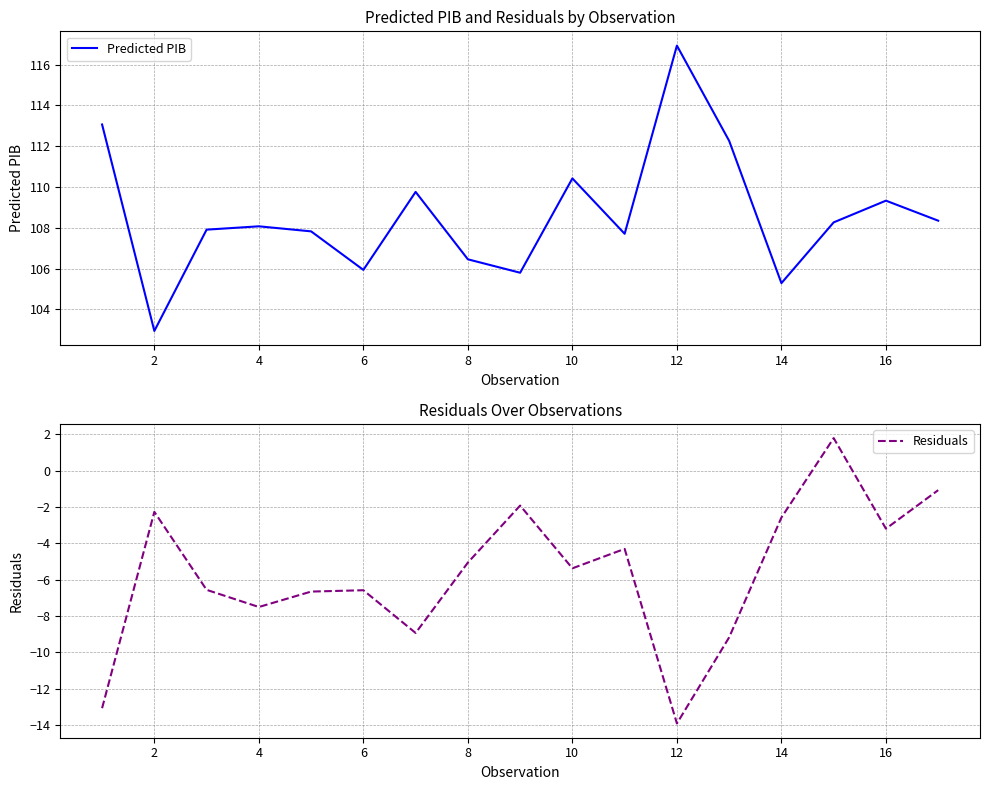

The value of Residuals at 16 is -1.5. True or false?

False